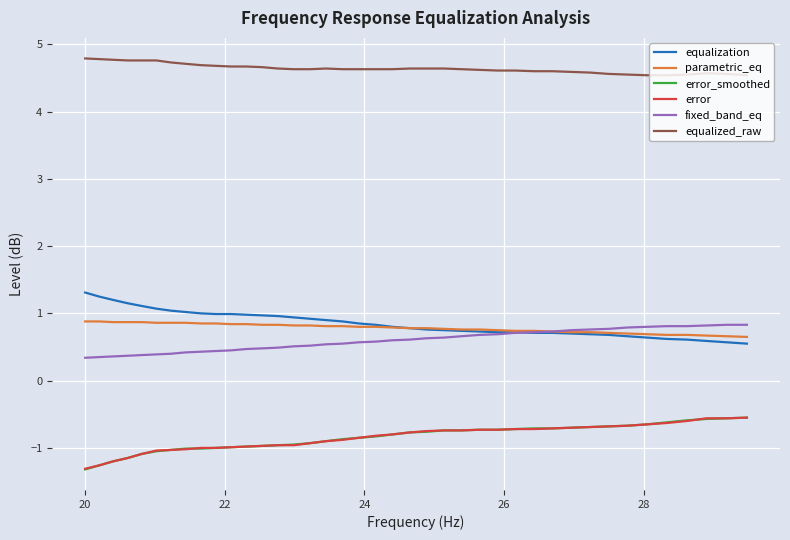

What is the maximum value for equalization?

1.3